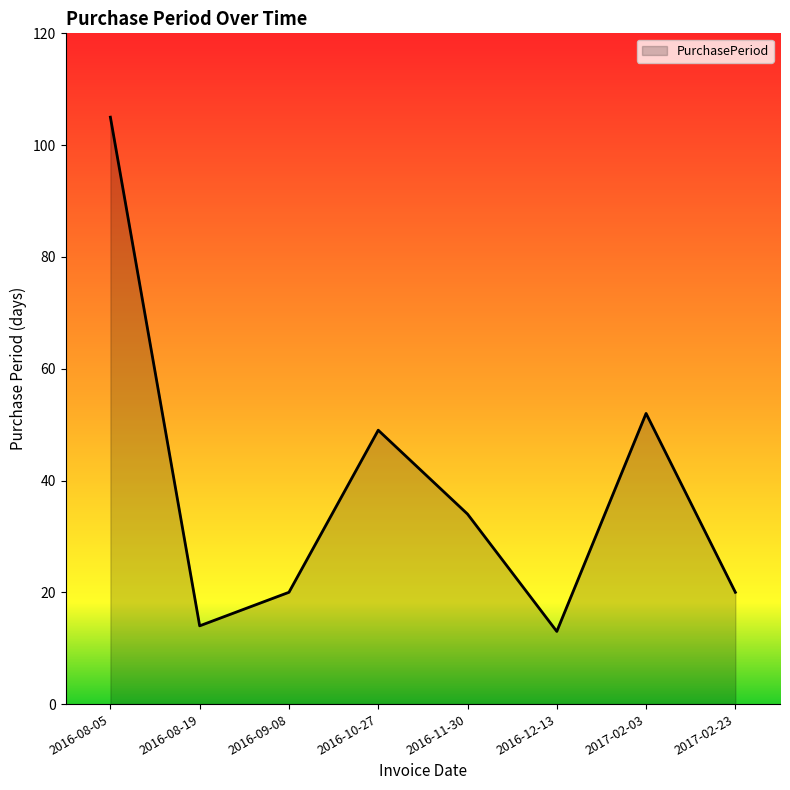

What position from the left is 2016-11-30?

5